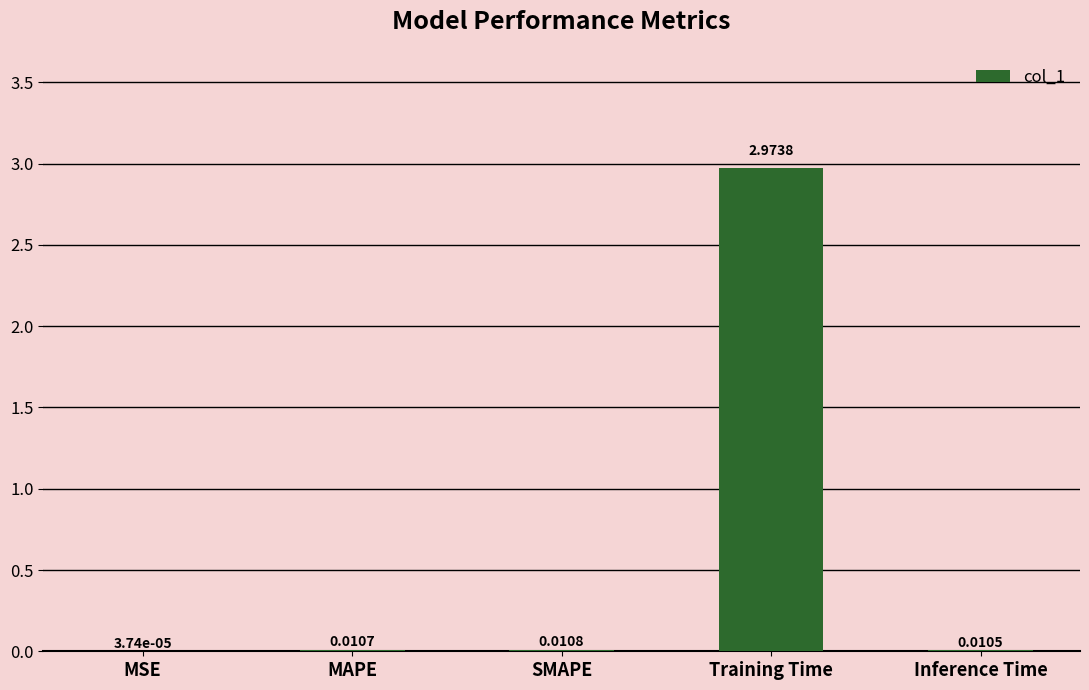

Between MAPE and Training Time, which is larger?

Training Time